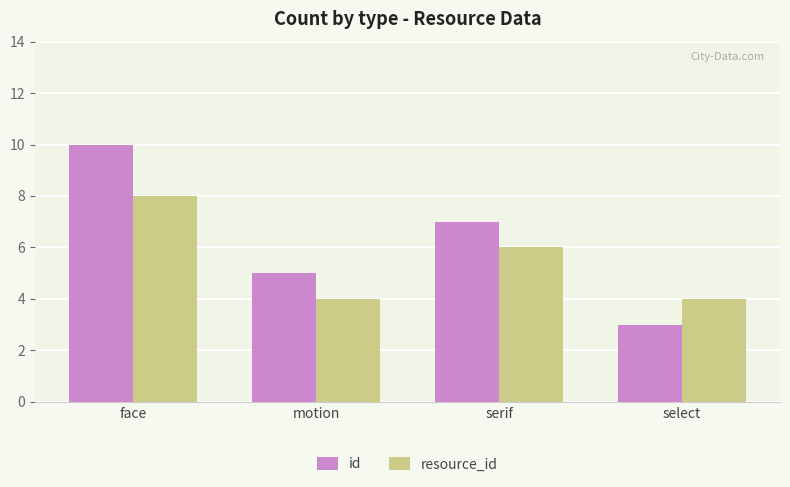

Reading left to right, extract all data points from this chart.

id: face=10	motion=5	serif=7	select=3
resource_id: face=8	motion=4	serif=6	select=4